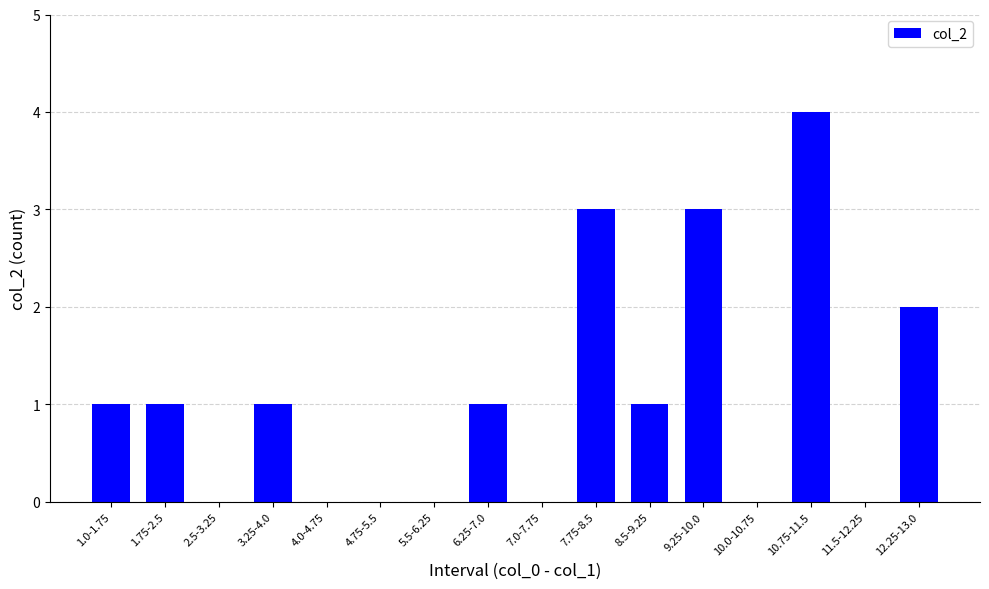

What is the average value?

1